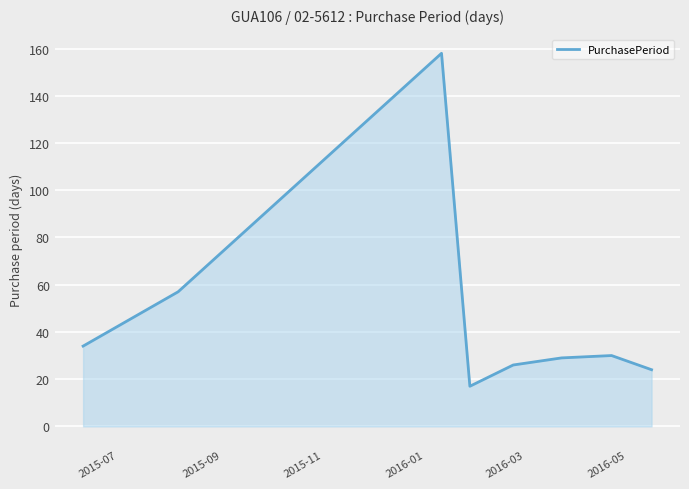

True or false: the data has more than 1 interior local peaks.

True